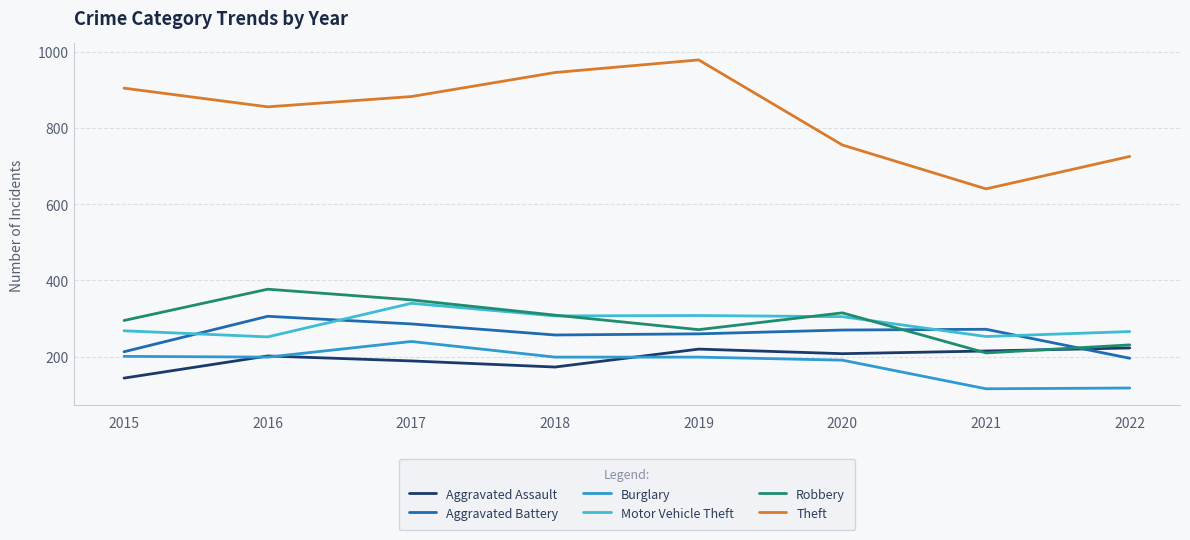

How many distinct data groups are displayed?

6